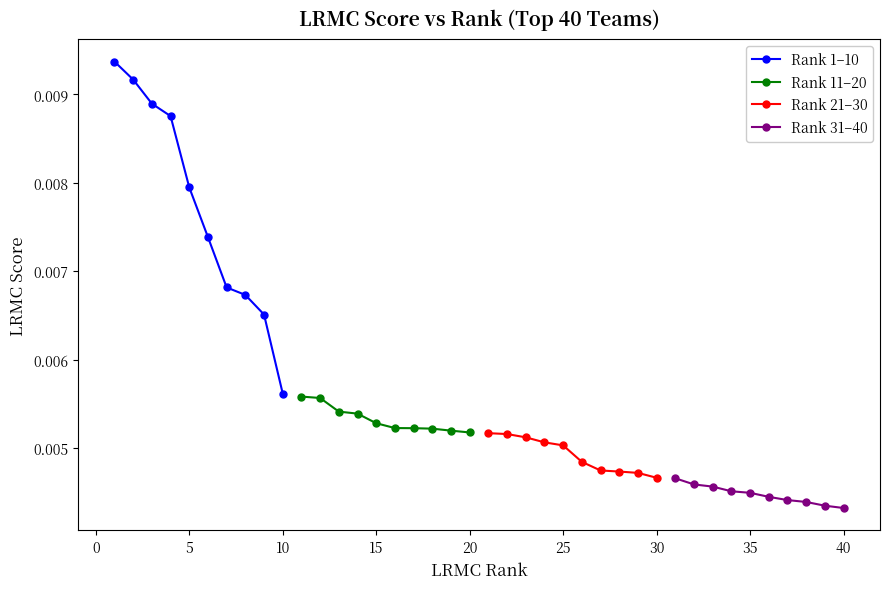

True or false: Rank 1–10 has more than 2 points higher than both neighbors.

False